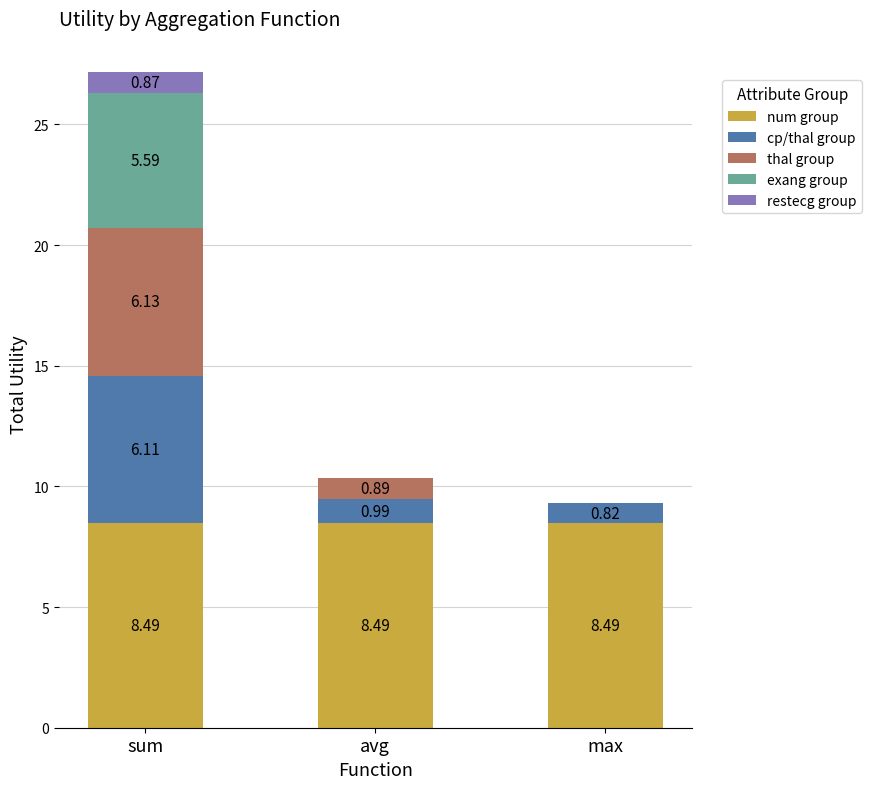

At which category is the sum across all series the highest?

sum